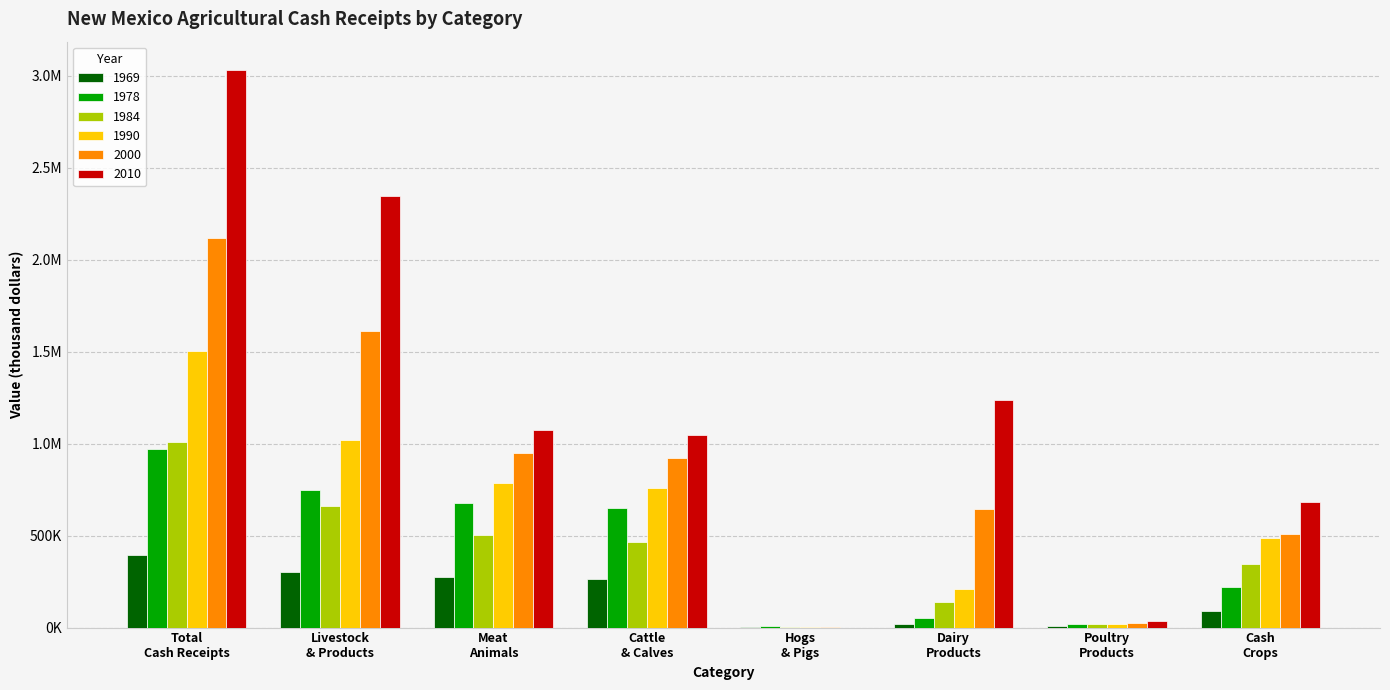

Are the bars grouped side by side (vs. stacked)?

Yes